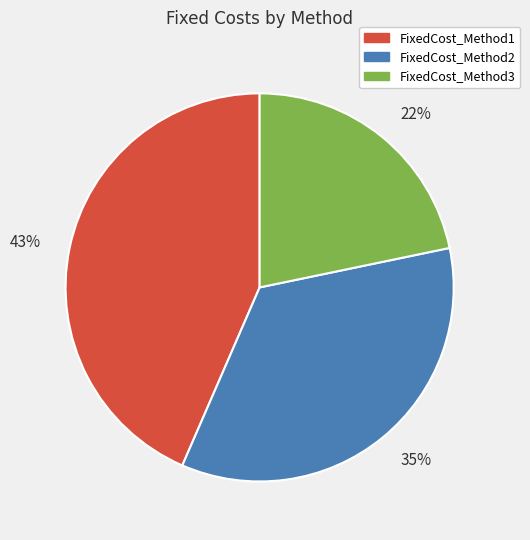

Rank the categories by value from highest to lowest.

43%, 35%, 22%